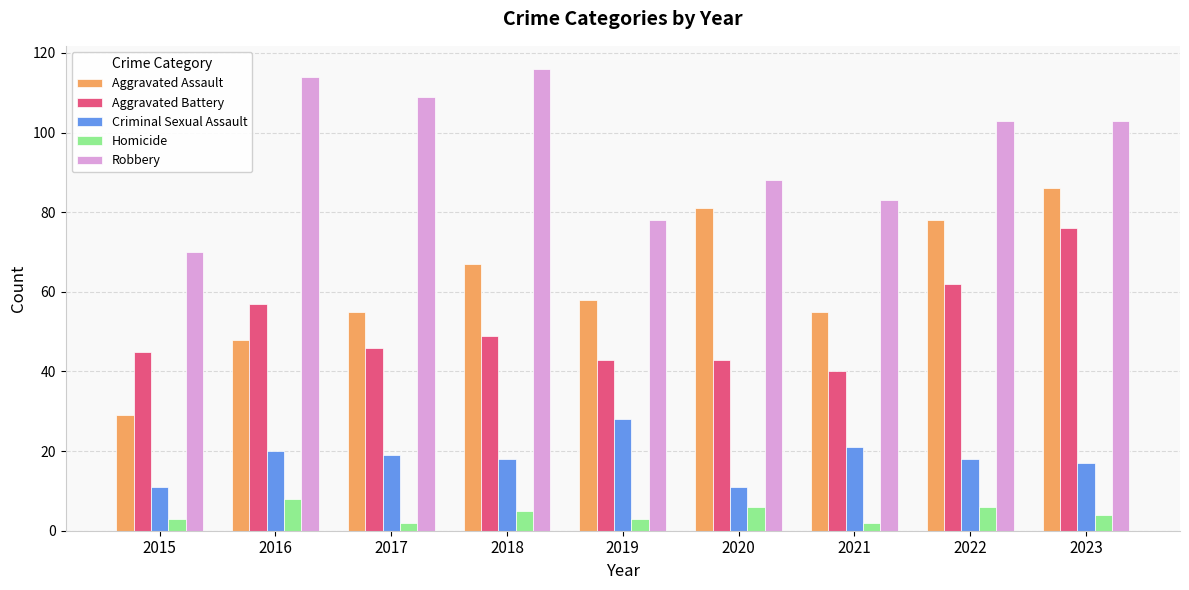

At which label does Aggravated Assault first exceed 58?

2018